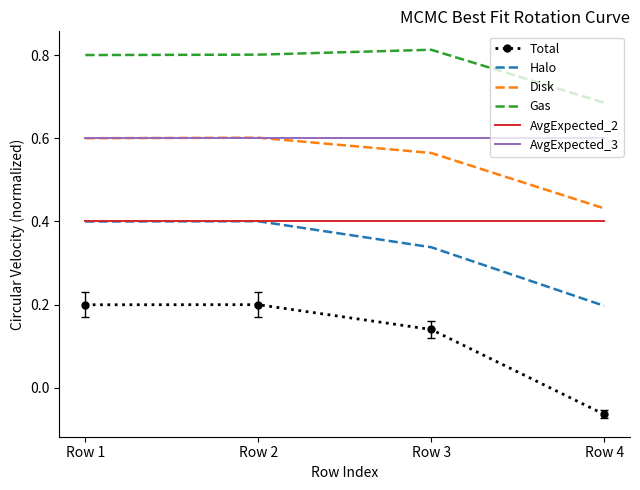

Which series has the widest spread of values?

Total